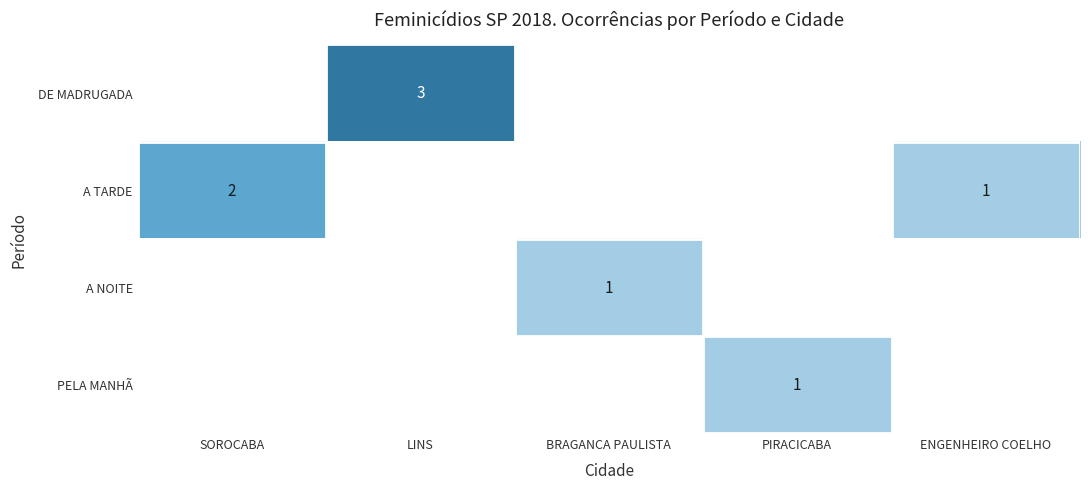

True or false: A NOITE has a value of 0 at BRAGANCA PAULISTA.

False